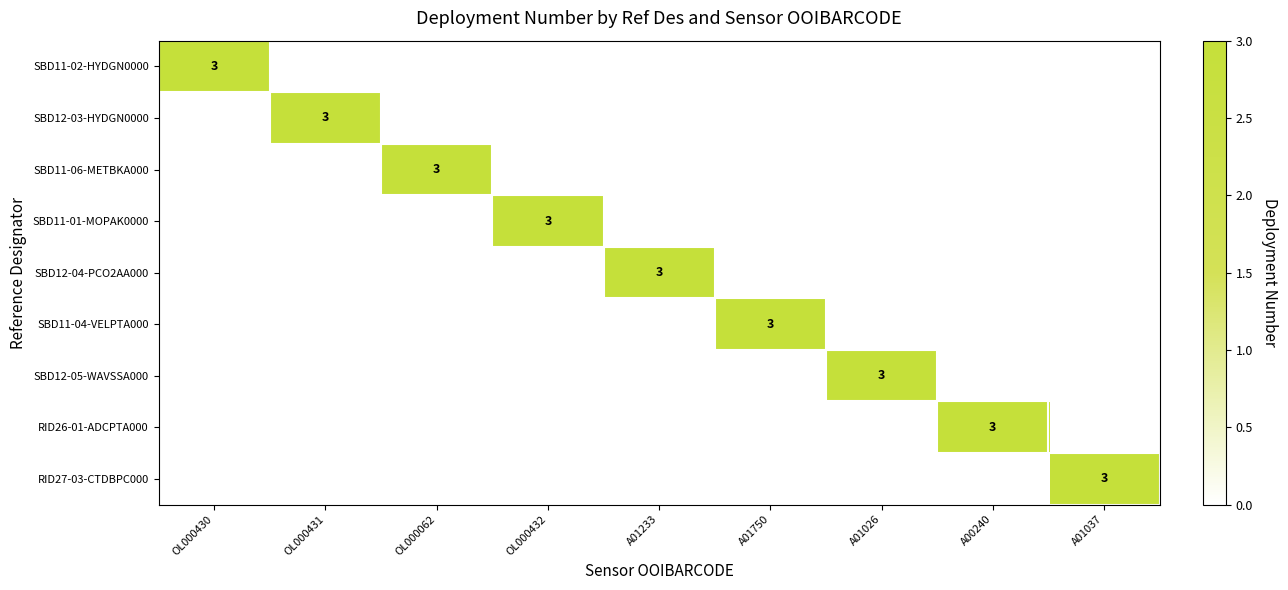

At how many categories does at least one series exceed 1?

9